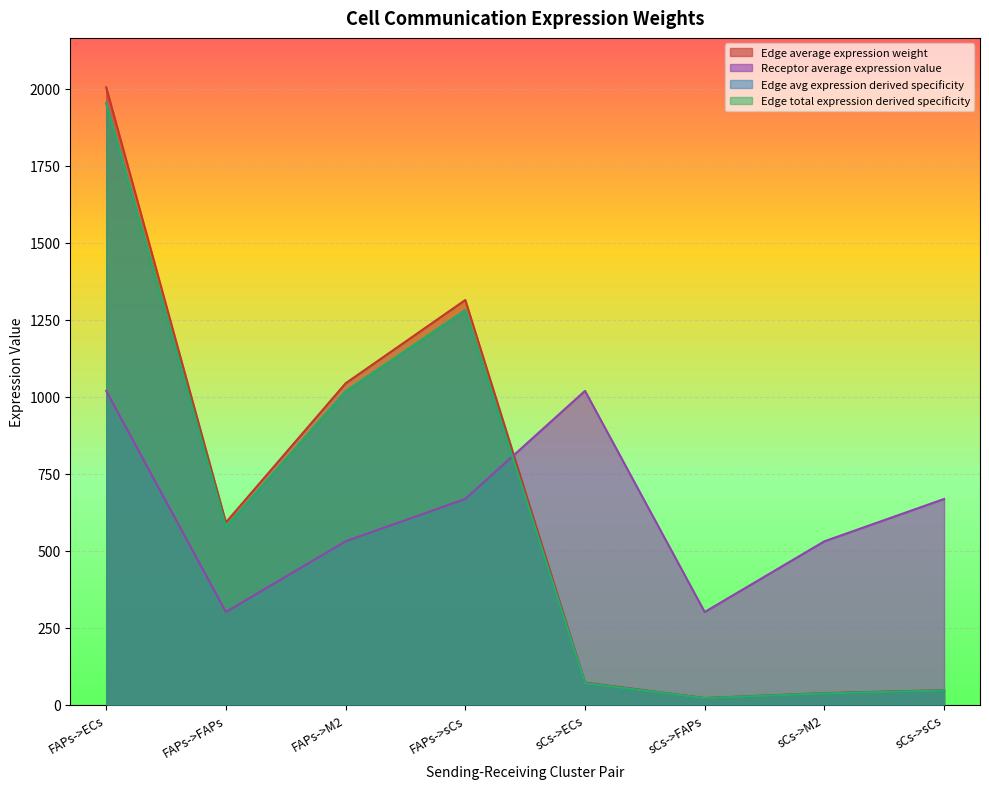

What is the greatest value displayed?

2005.5